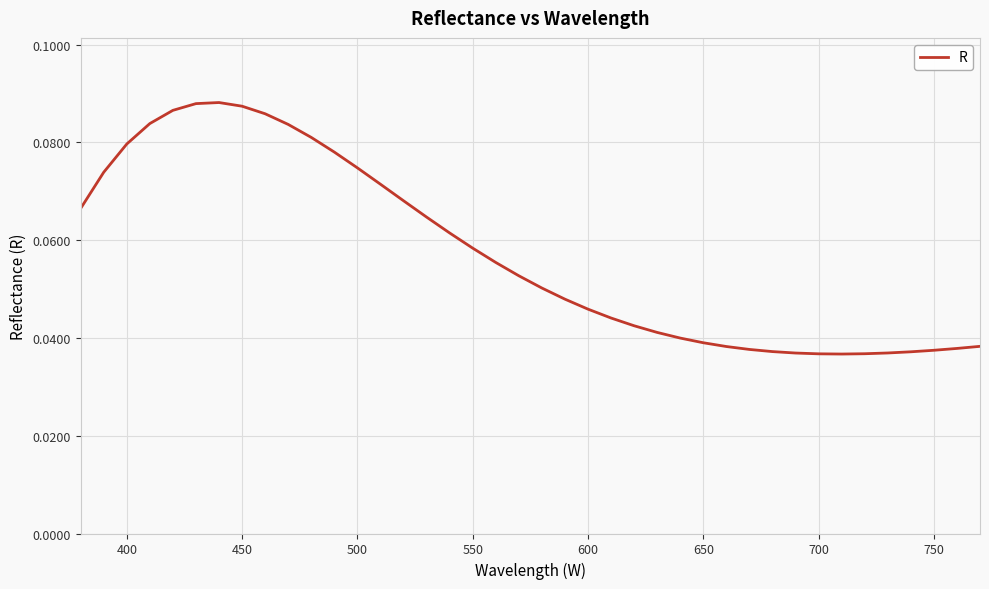

How many lines are shown in the chart?

1